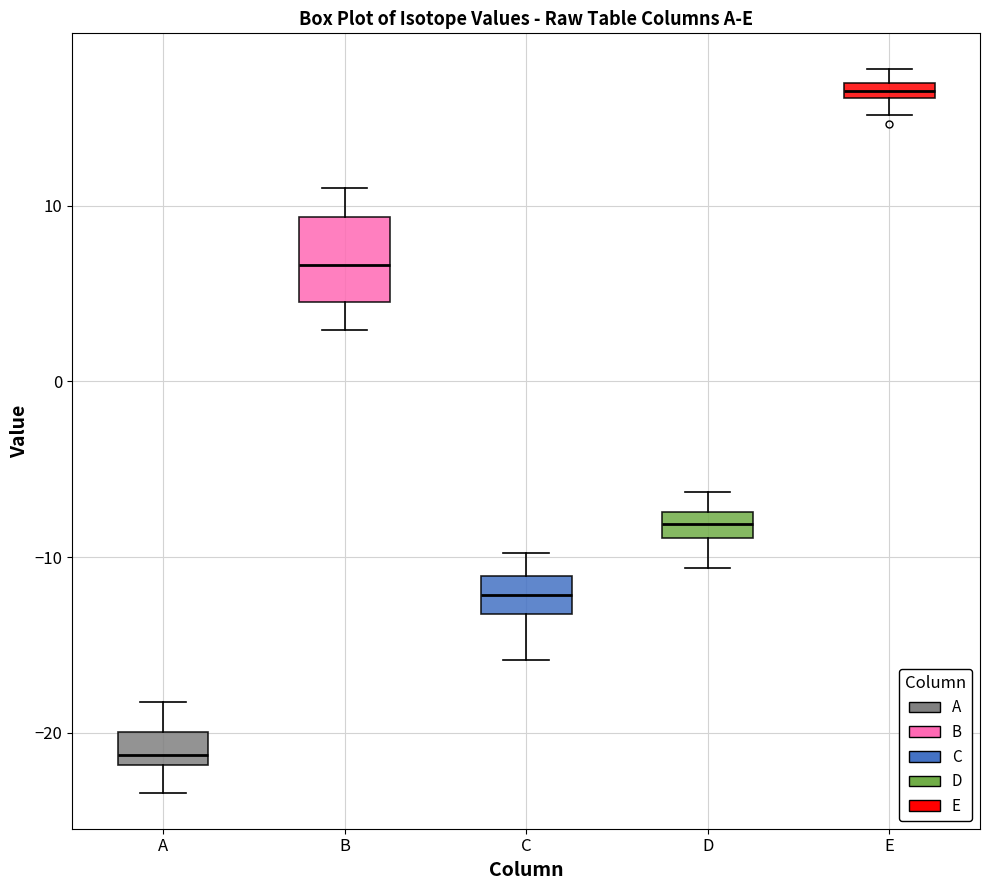

Which box has the highest median line?

E